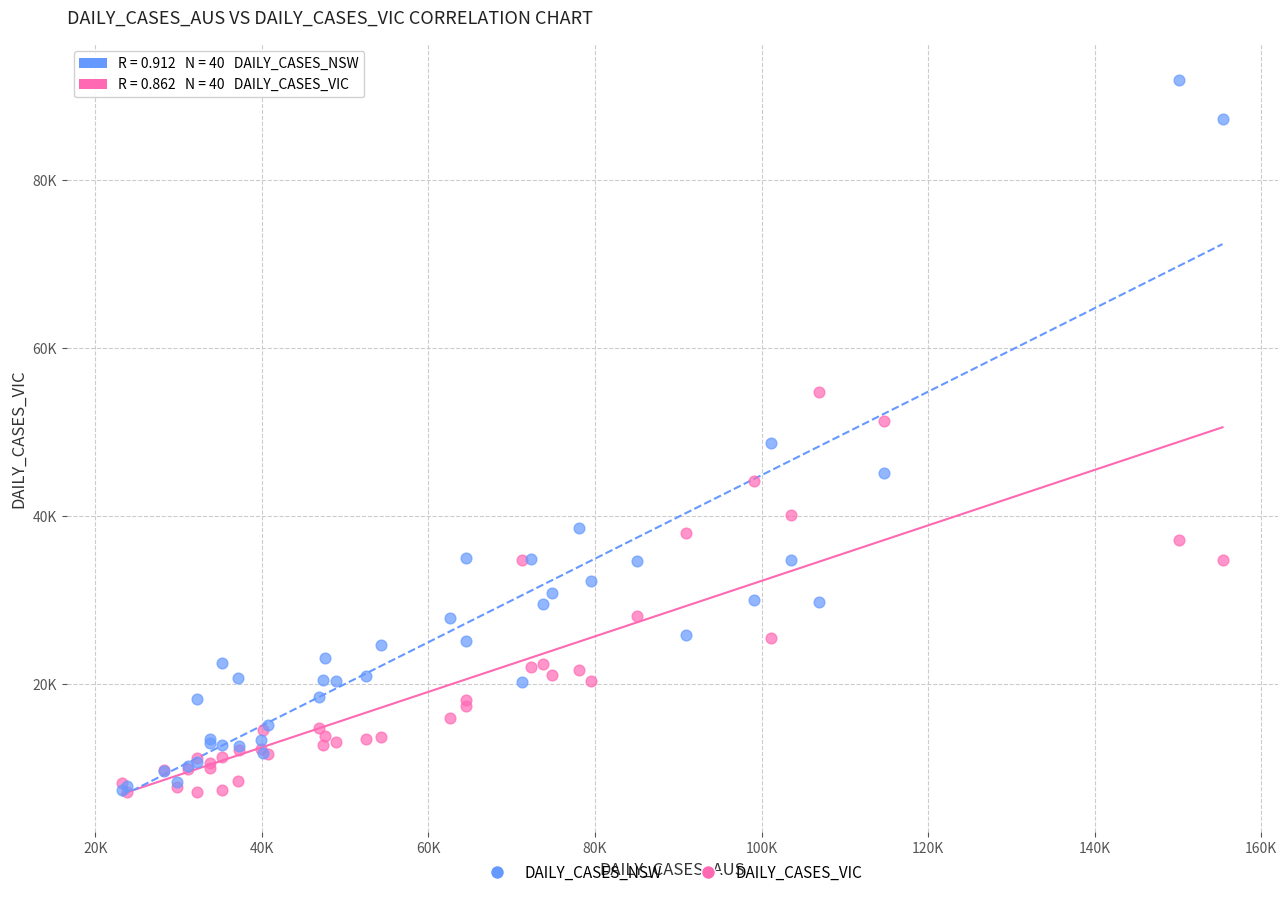

What are all the series names shown in the legend?

DAILY_CASES_NSW, DAILY_CASES_VIC